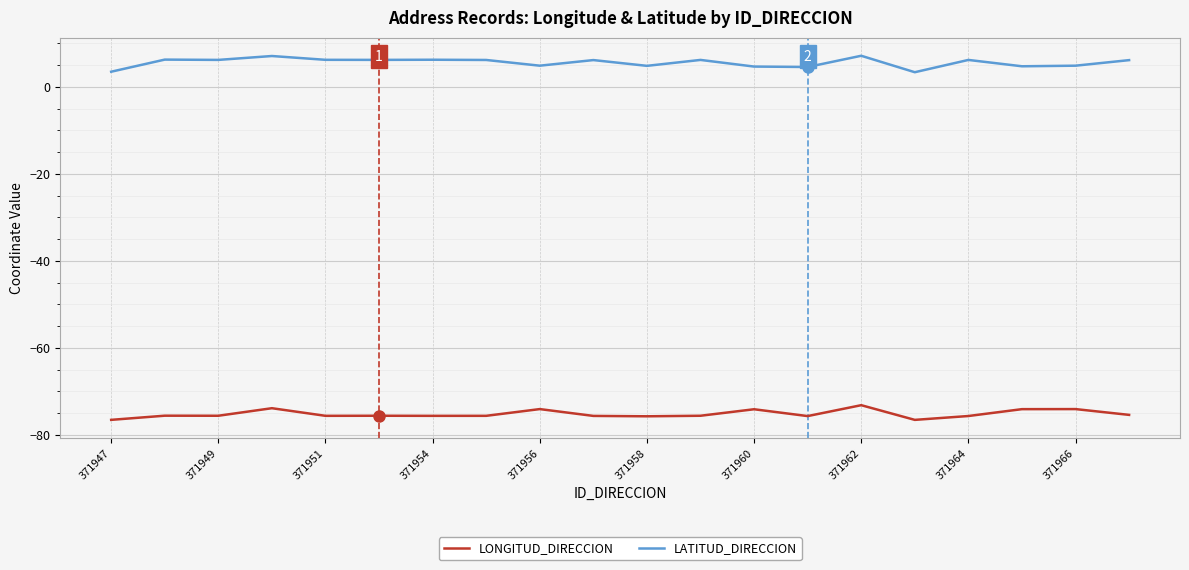

What is the maximum value for LONGITUD_DIRECCION?

-73.2